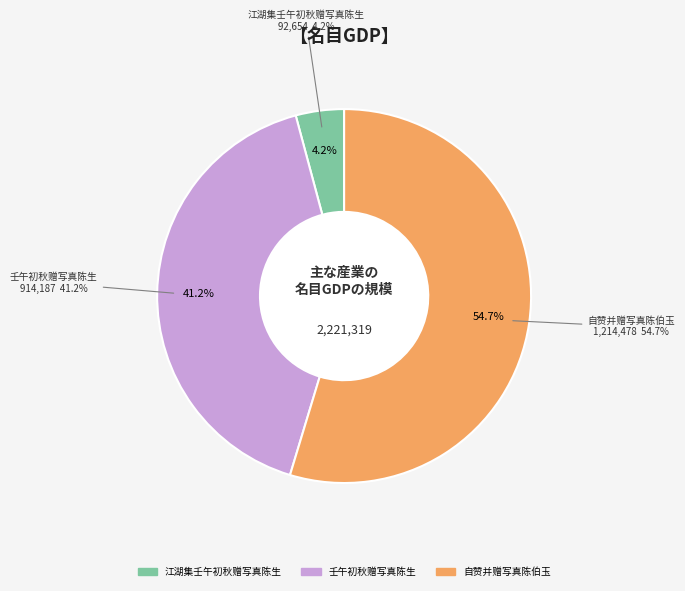

How many segments does this pie chart have?

3